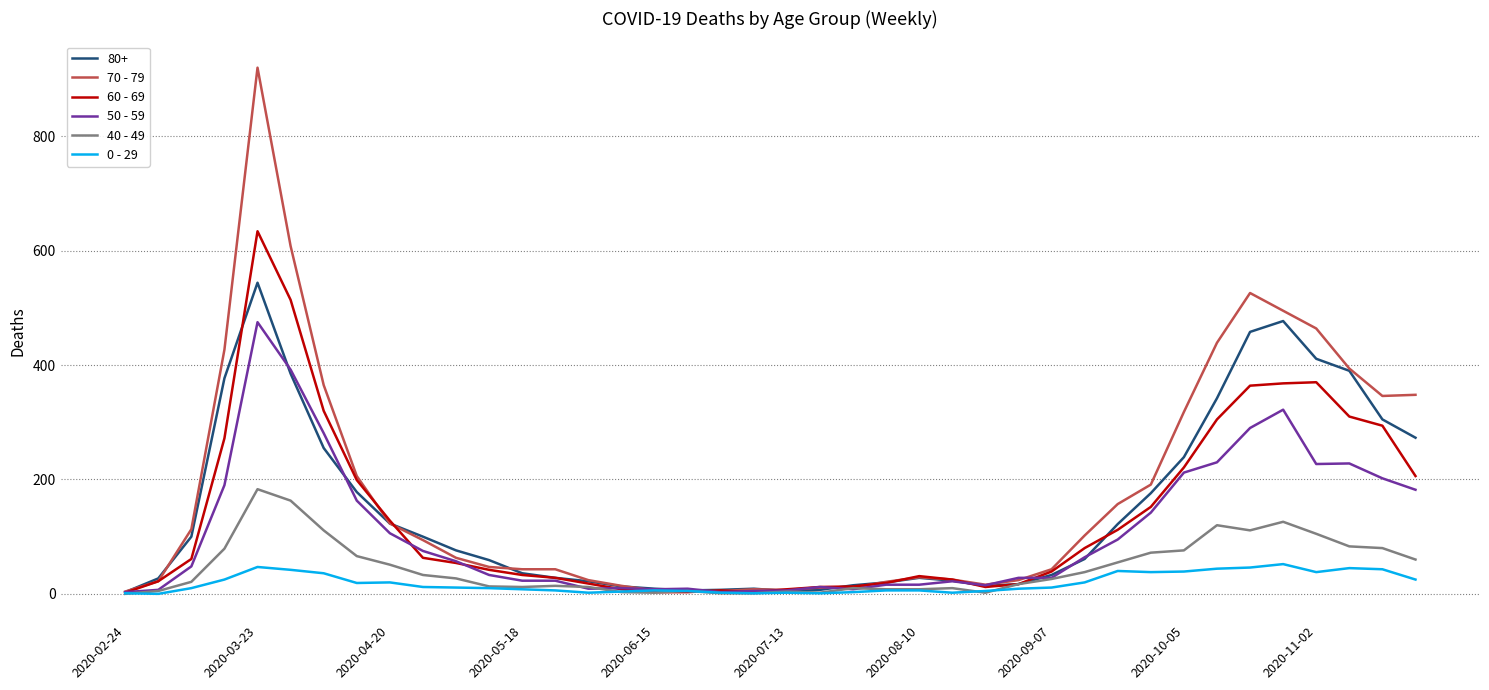

Is this an area chart (filled region under the line)?

No